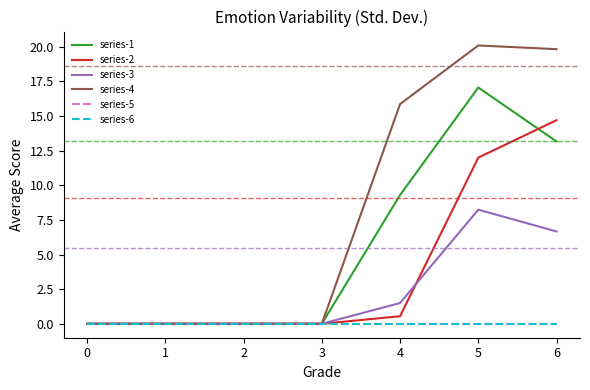

What is the total value across all series at 5?

57.4